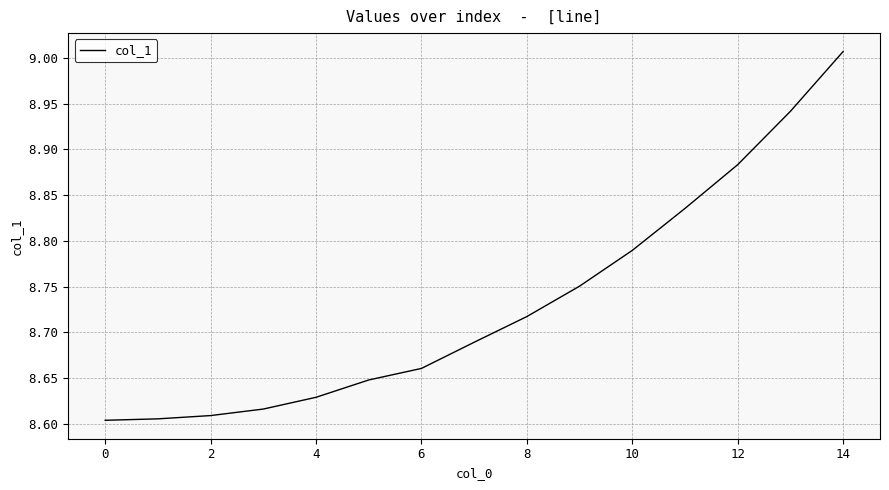

True or false: the data has more than 2 interior local peaks.

False